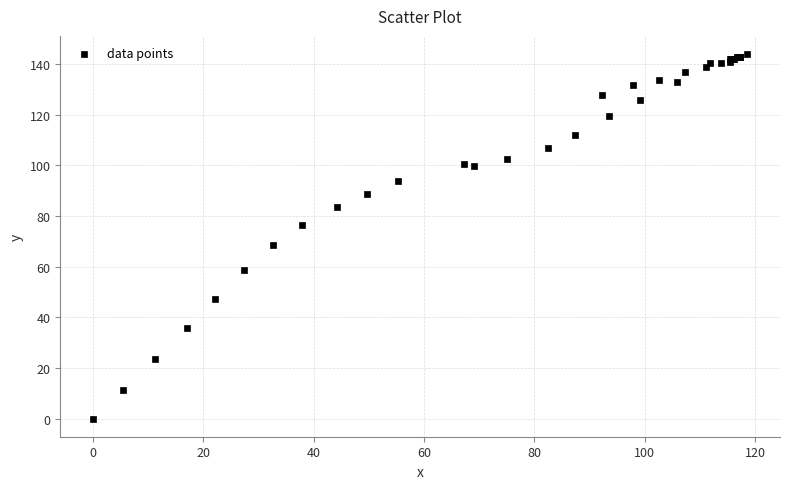

What Y value in the scatter plot is closest to 71?

68.6